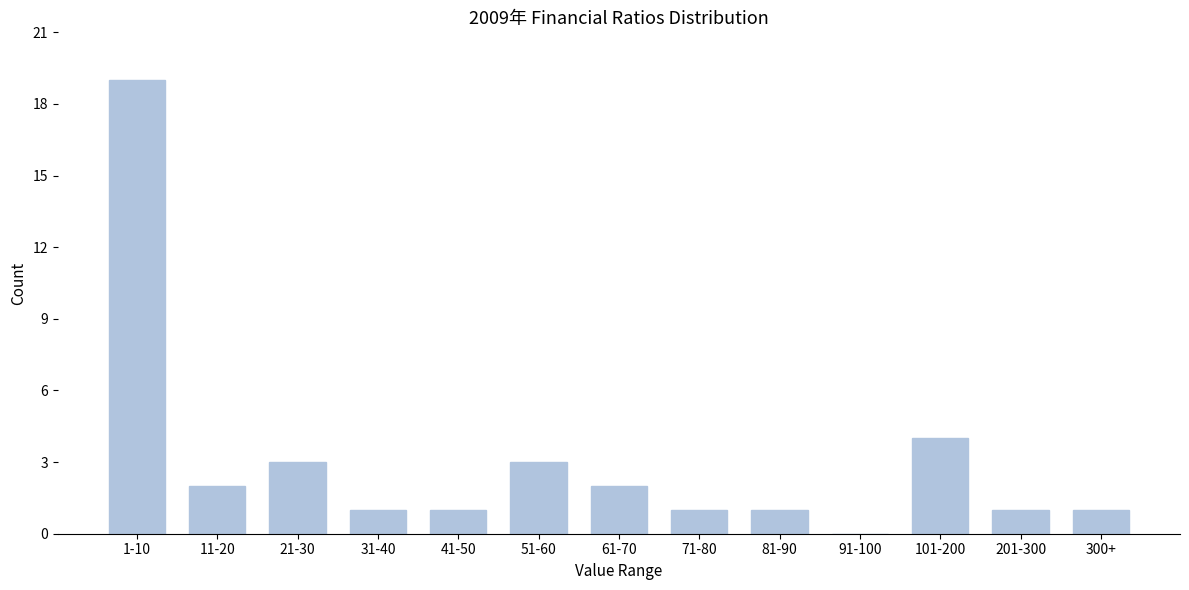

Reading left to right, list all the values displayed in this chart.

1-10=19	11-20=2	21-30=3	31-40=1	41-50=1	51-60=3	61-70=2	71-80=1	81-90=1	91-100=0	101-200=4	201-300=1	300+=1